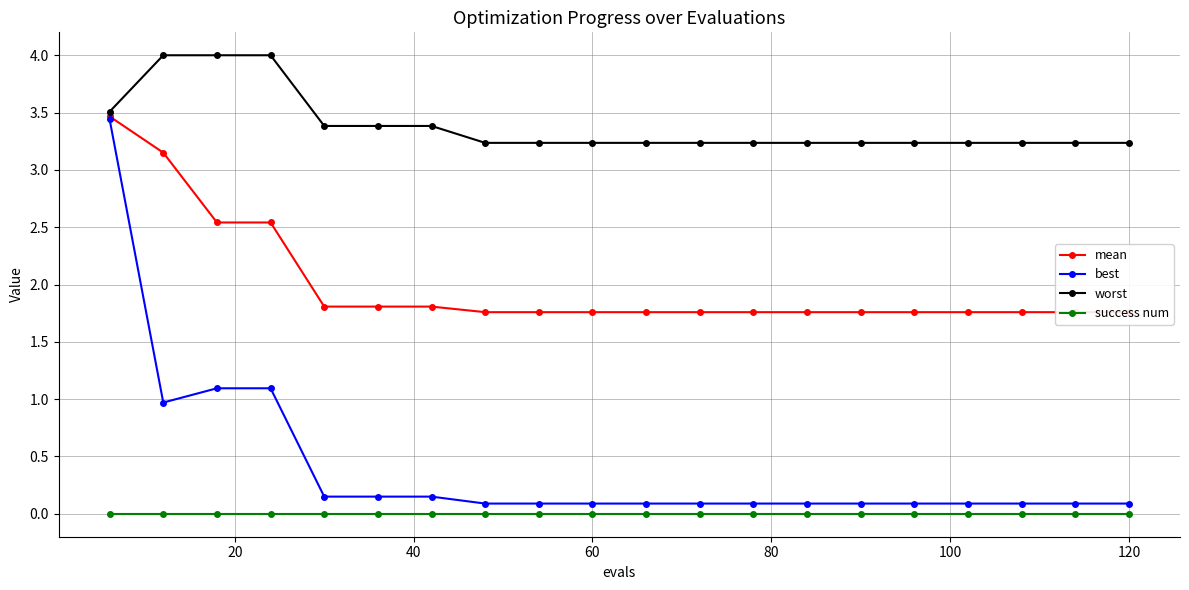

What is the minimum value for worst?

3.2